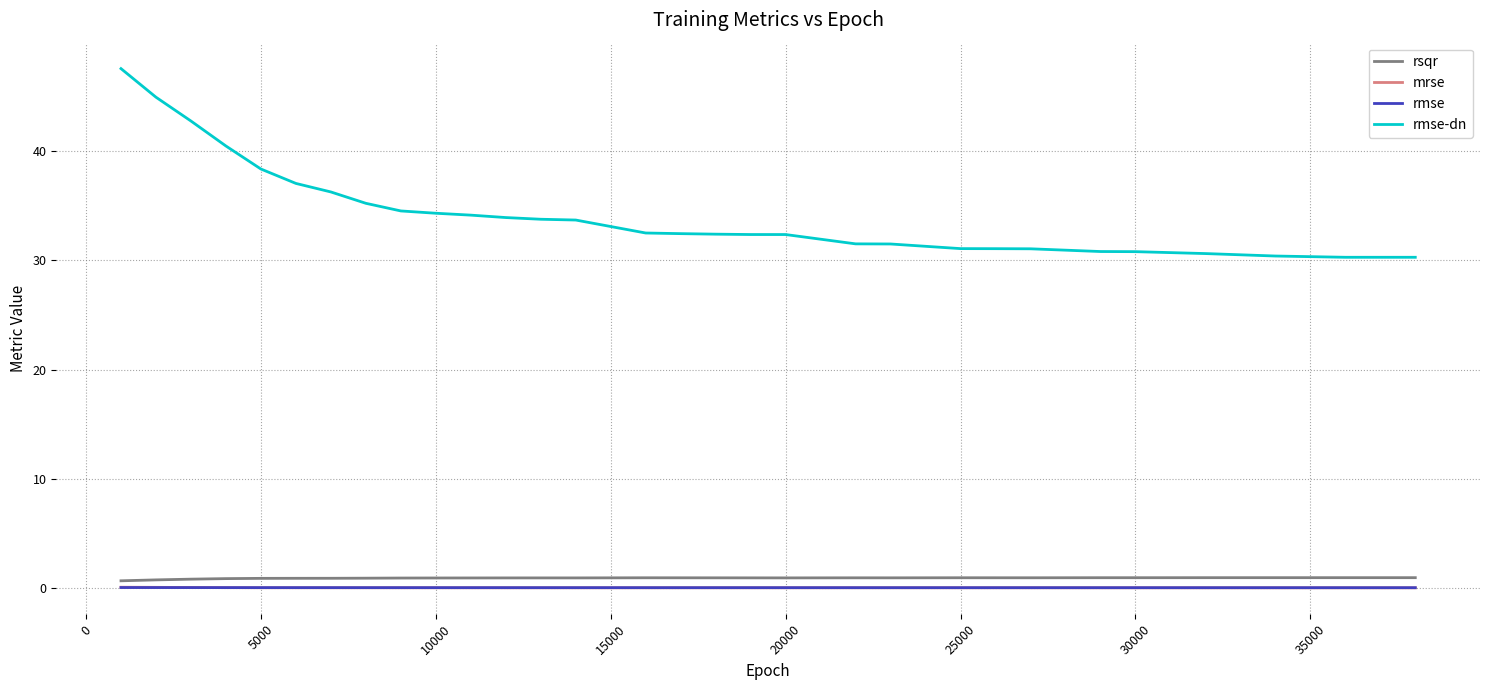

Which series has the largest range (max minus min)?

rmse-dn